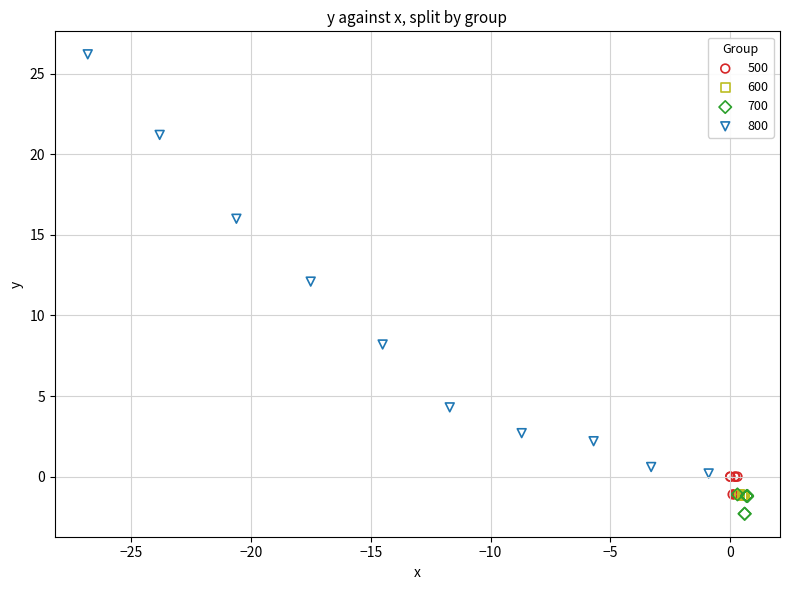

What are all the series names shown in the legend?

500, 600, 700, 800